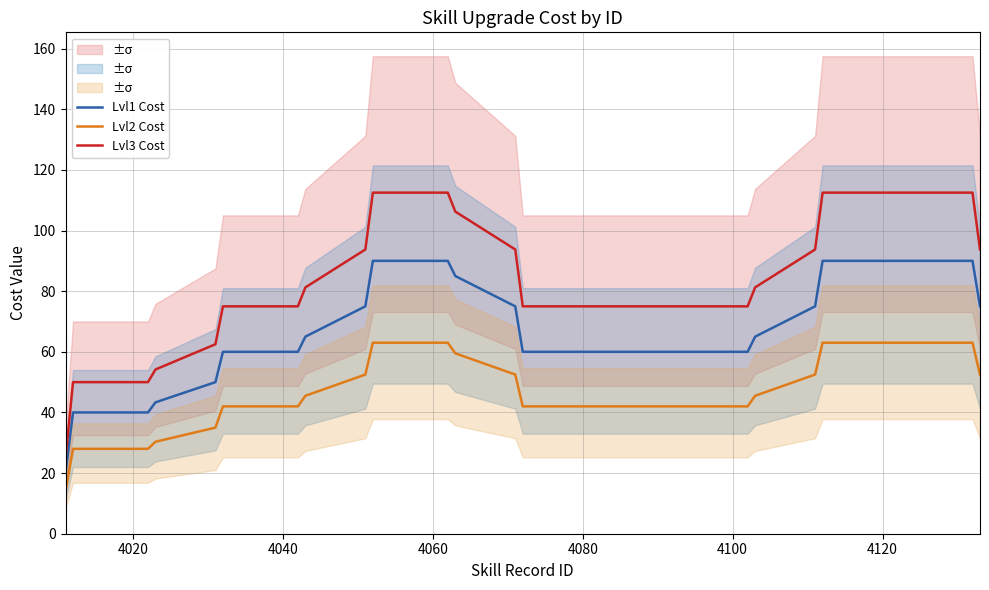

True or false: Lvl1 Cost and Lvl3 Cost intersect in this chart.

False